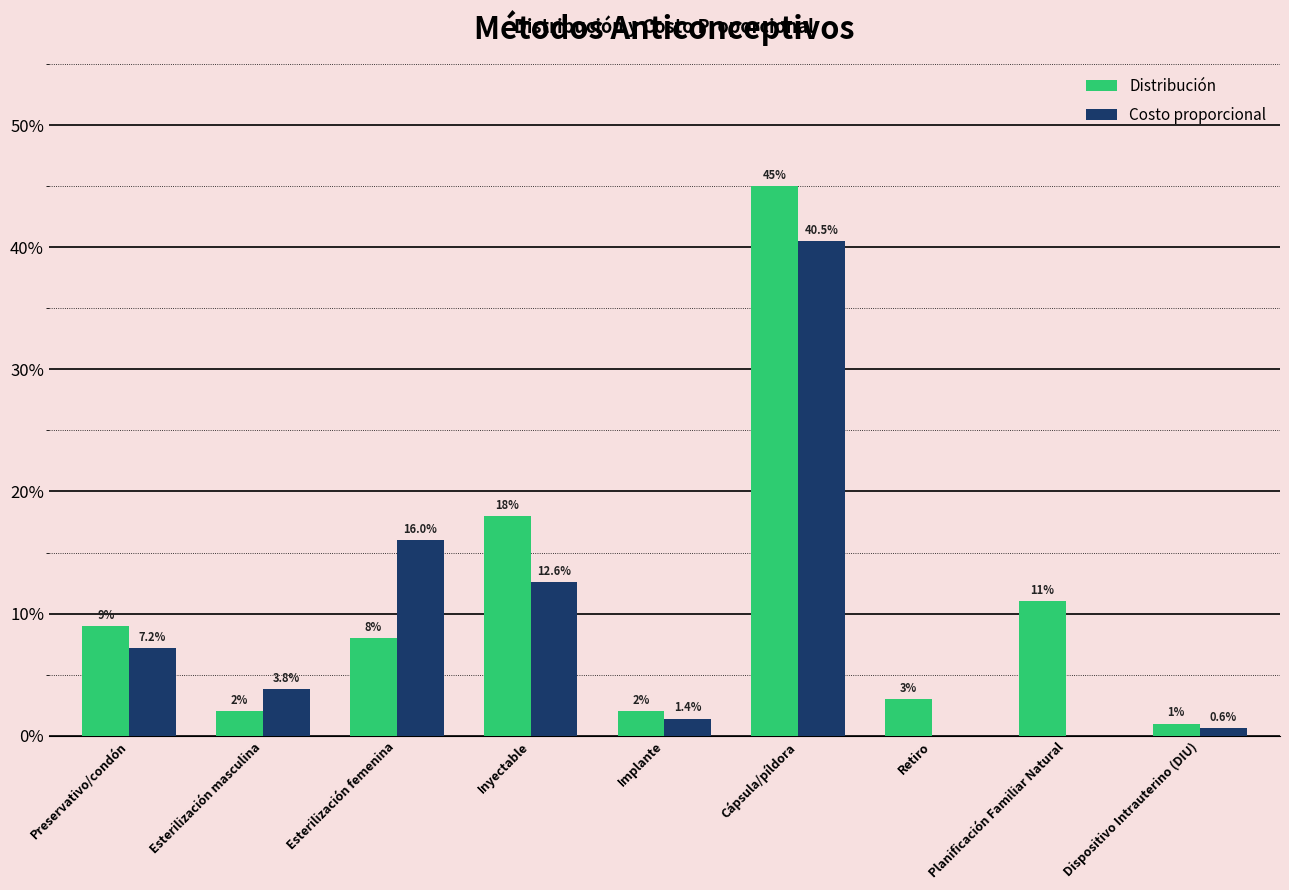

Where is Distribución nearest to the value 0?

Dispositivo Intrauterino (DIU)